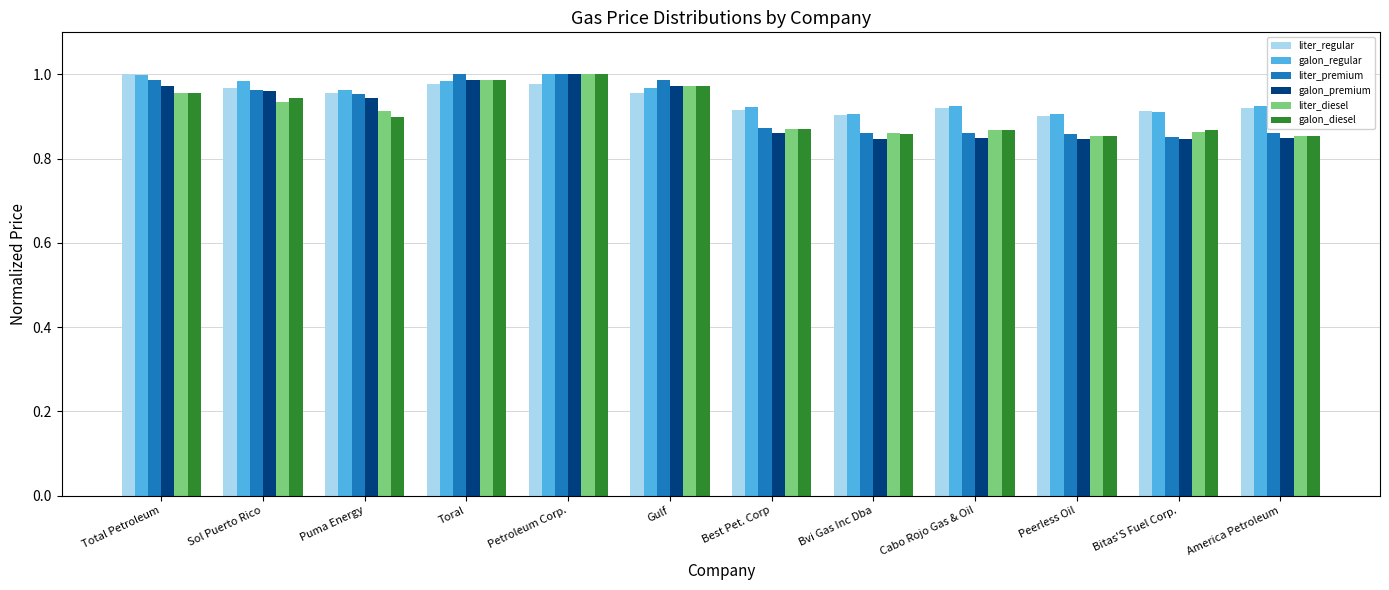

What is the sum of all galon_diesel values?

10.9